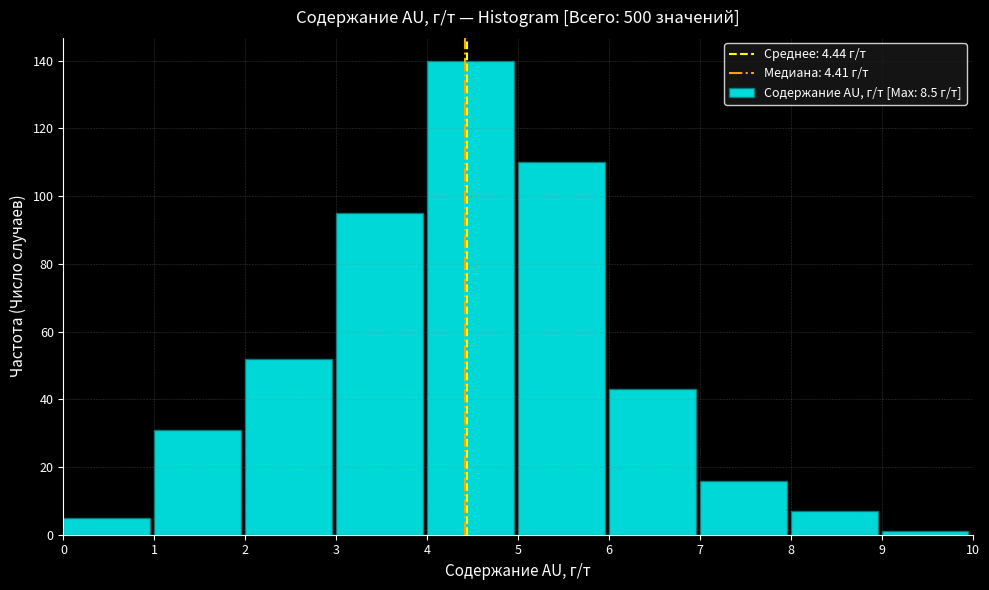

Reading right to left, extract all data points from this chart.

1	7	16	43	110	140	95	52	31	5